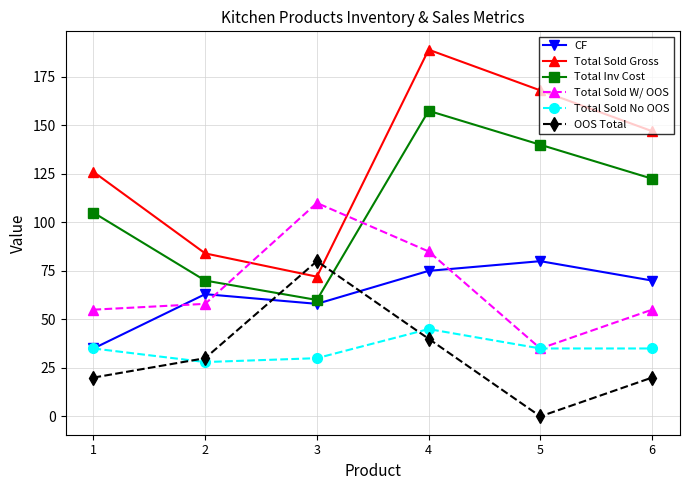

List the labels in order of Total Inv Cost value, smallest first.

3, 2, 1, 6, 5, 4